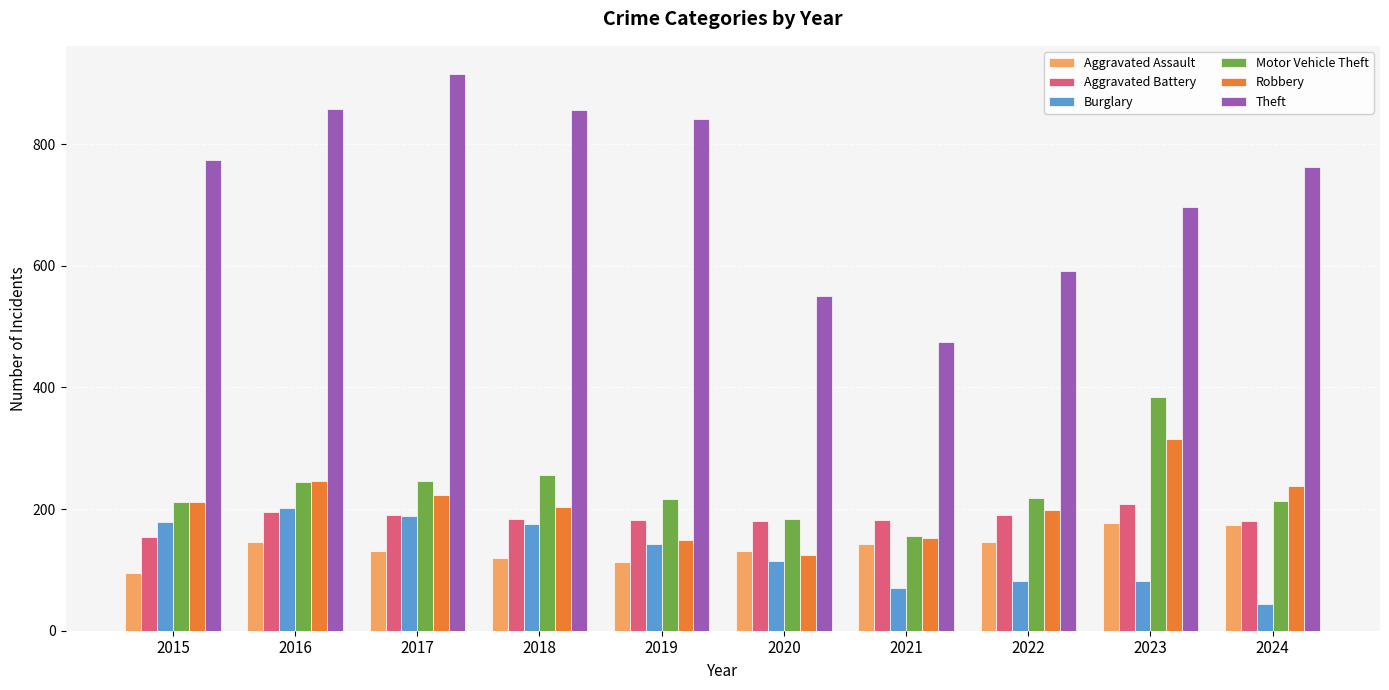

What is the sum of the Theft values at 2020 and 2023?

1246